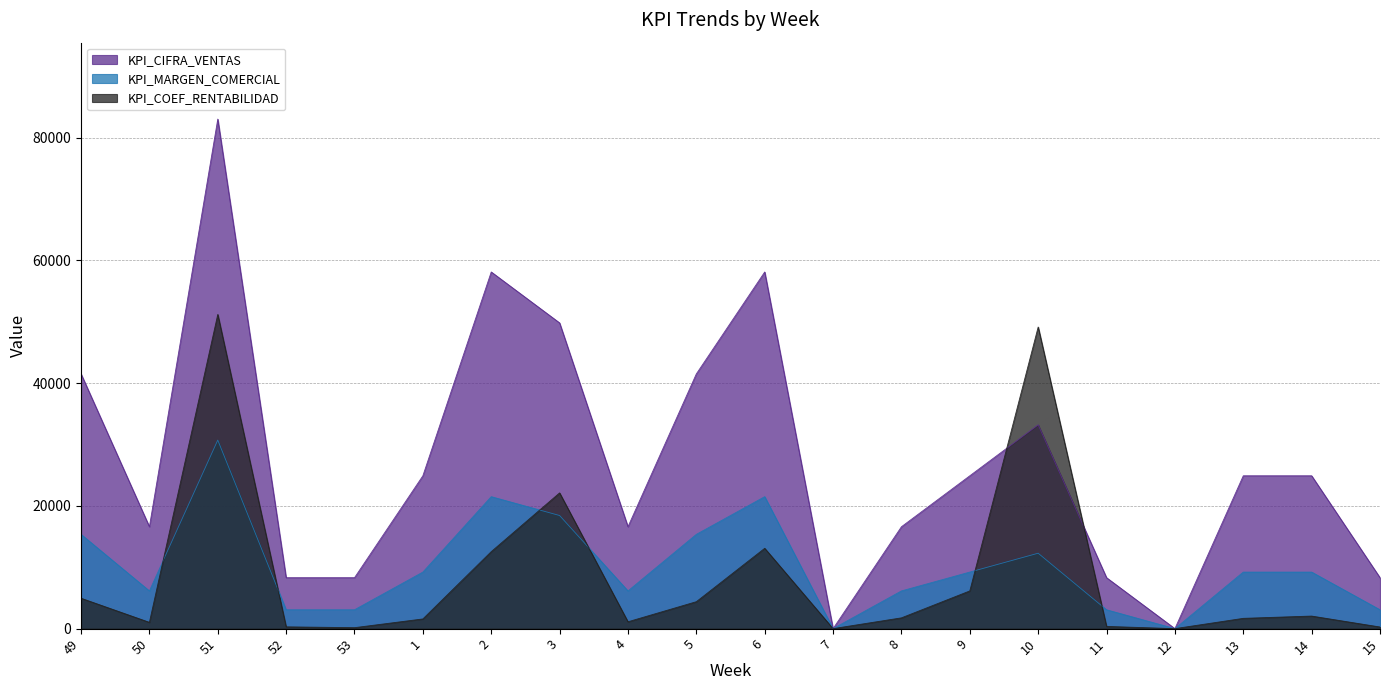

Rank the series at 13 from lowest to highest value.

KPI_COEF_RENTABILIDAD, KPI_MARGEN_COMERCIAL, KPI_CIFRA_VENTAS